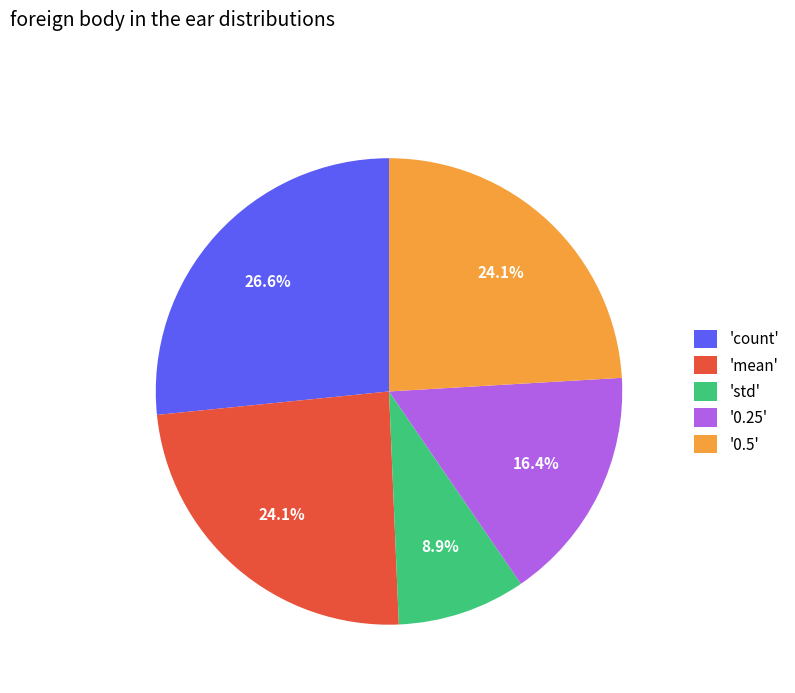

Which slice is the smallest?

'std'